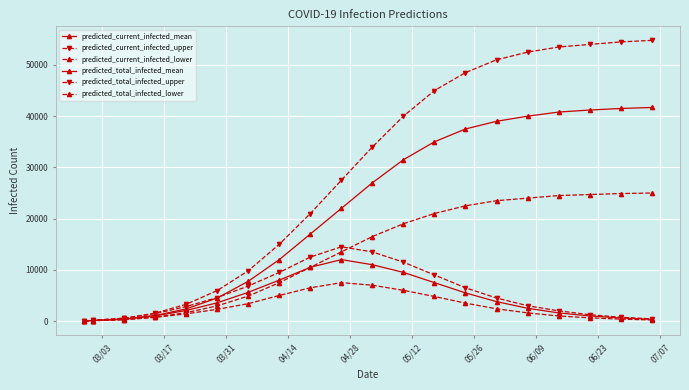

How many data points does each series have?

20